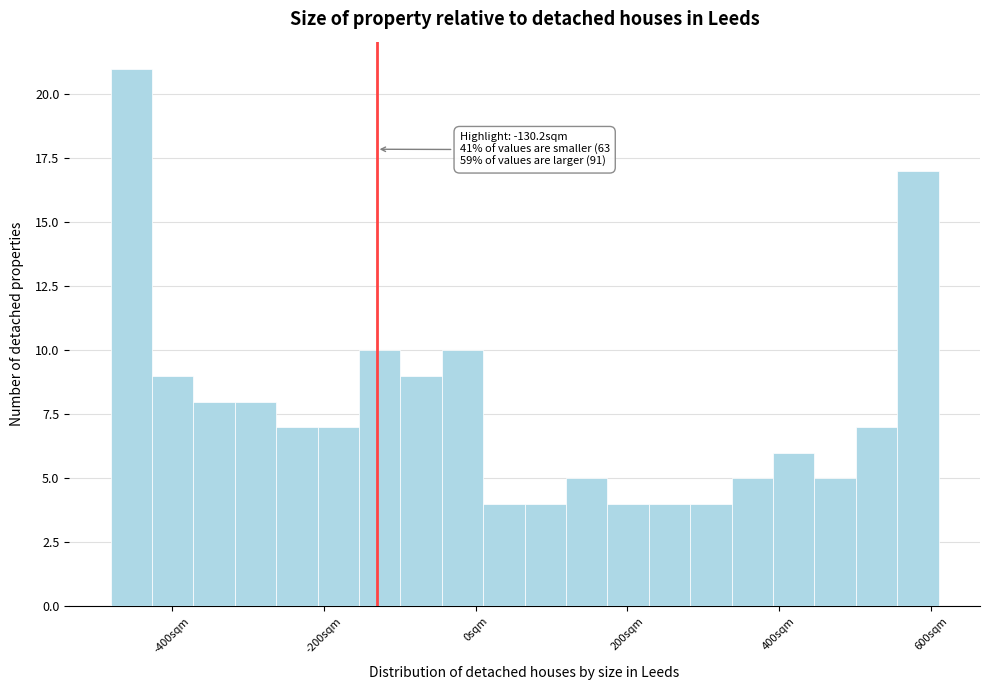

Read against the x-axis, roughly where is the centre of the tallest bar?

-460